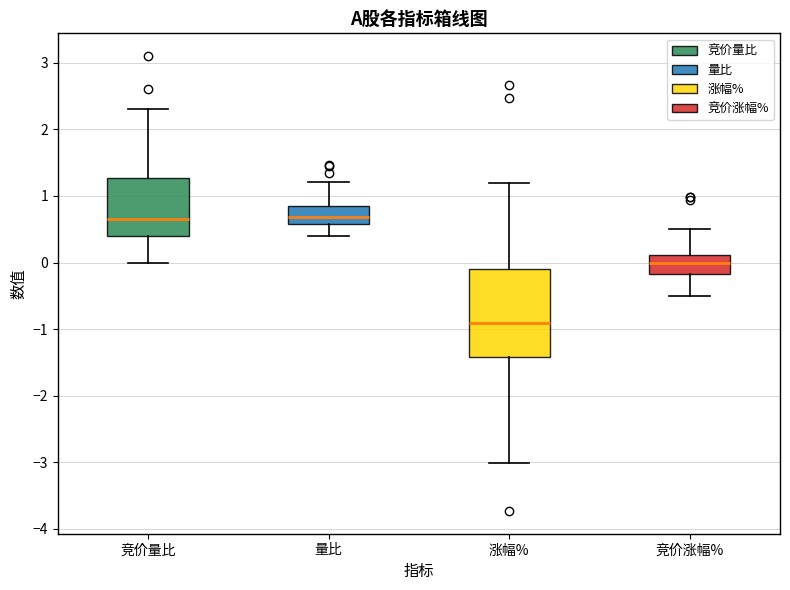

Reading left to right, transcribe this box plot: for each box, give where its median line is, the range the box spans, and where its two whiskers end, as read against the y-axis. The values are not printed on the chart, so give them approximately, as read against the axis.

竞价量比: median 0.7, box 0.4 to 1.3, whiskers 0.0 to 2.3
量比: median 0.7, box 0.6 to 0.9, whiskers 0.4 to 1.2
涨幅%: median -0.9, box -1.4 to -0.1, whiskers -3.0 to 1.2
竞价涨幅%: median 0.0, box -0.2 to 0.1, whiskers -0.5 to 0.5